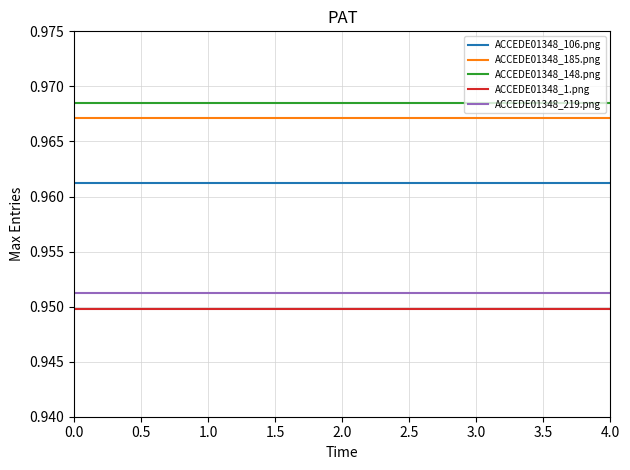

True or false: ACCEDE01348_185.png and ACCEDE01348_106.png cross at least once.

False